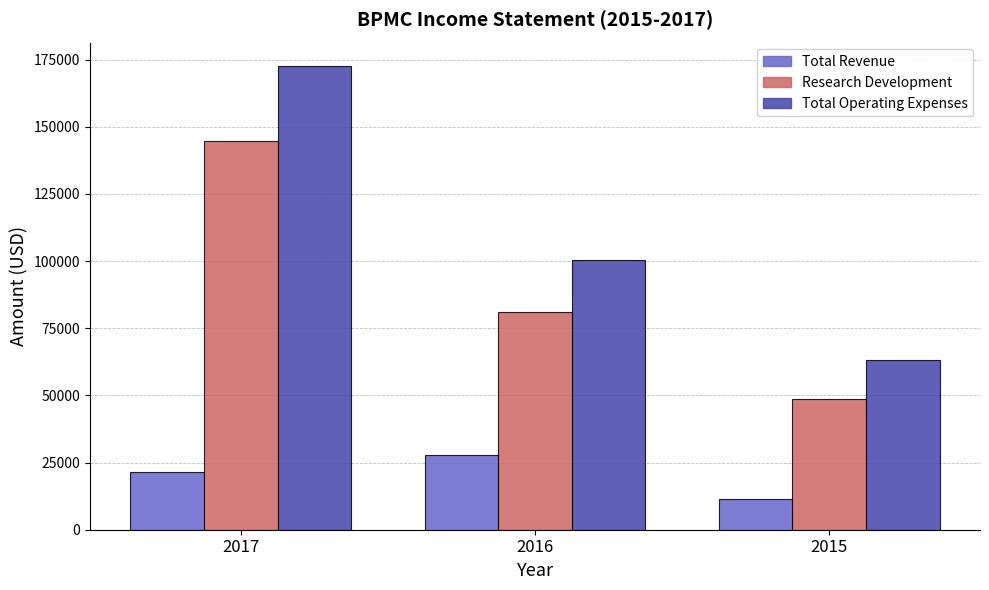

What value does the Research Development series have at 2017, to the nearest 10?

144700